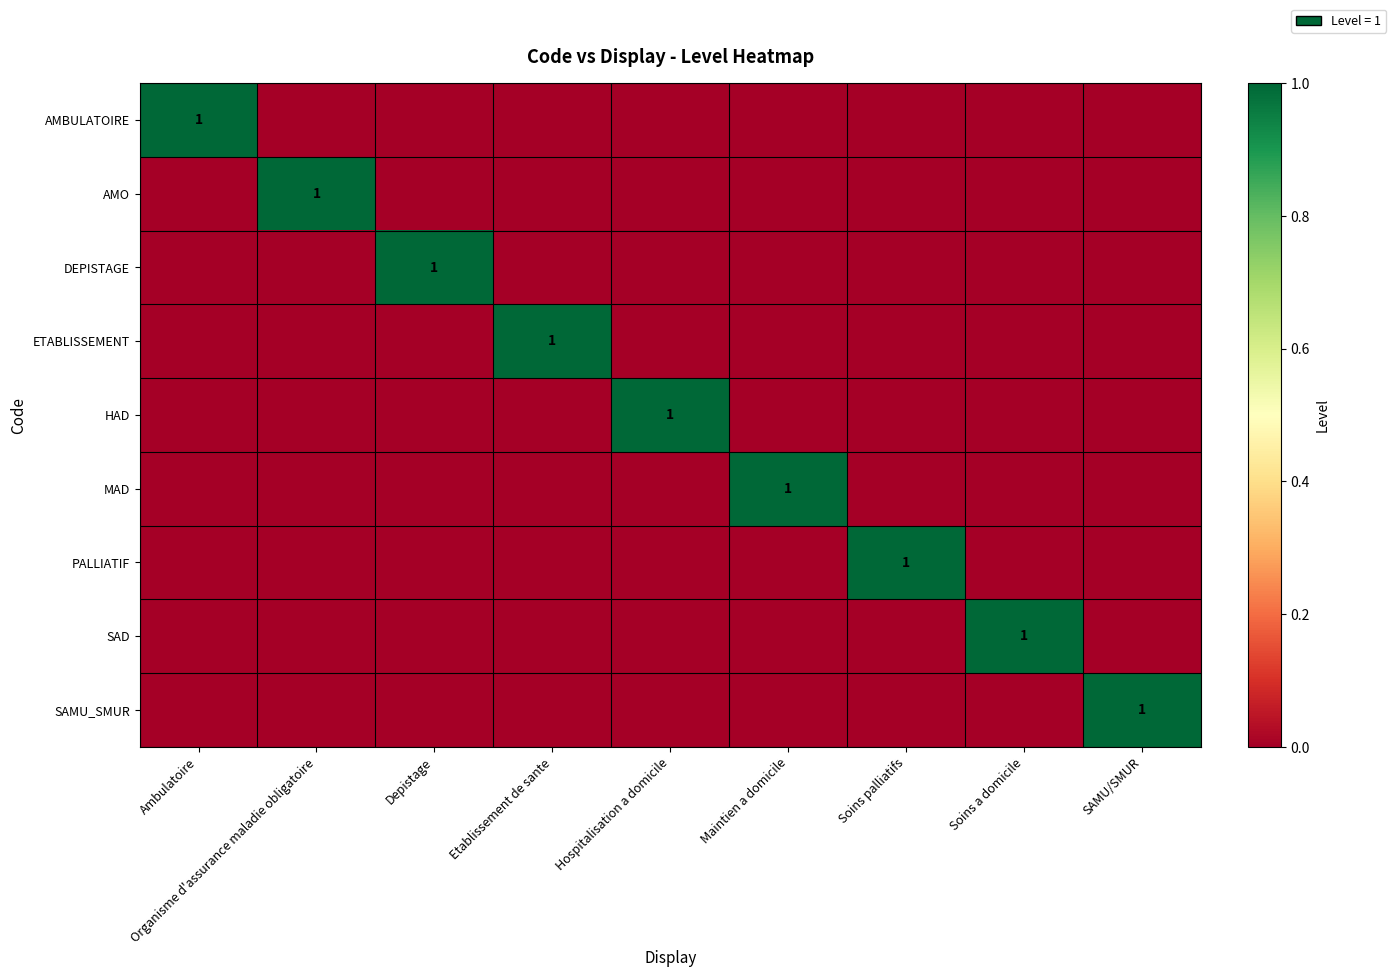

The ETABLISSEMENT series shows 1 at Etablissement de sante. True or false?

True